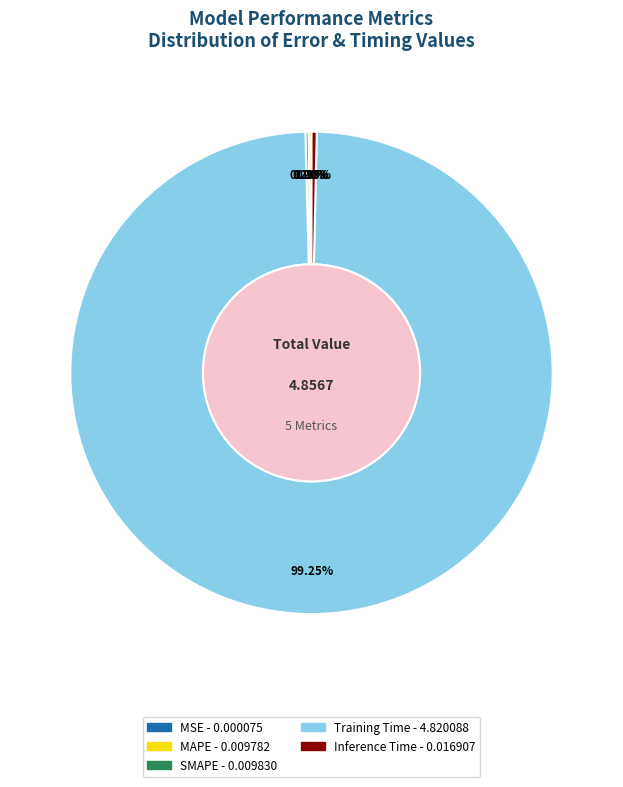

What percentage do Training Time and Inference Time together represent?

99.6%